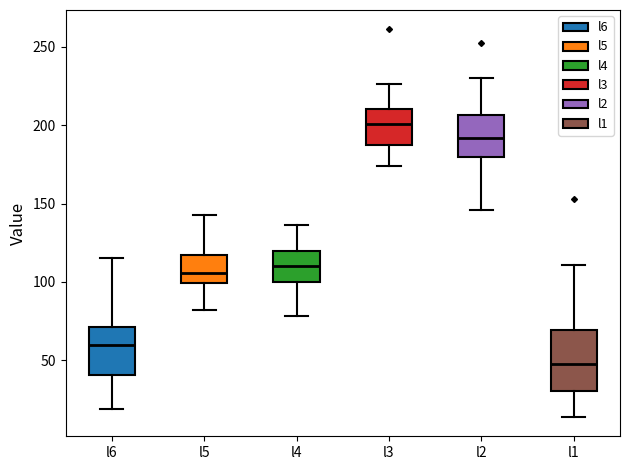

Which box has the highest median line?

l3